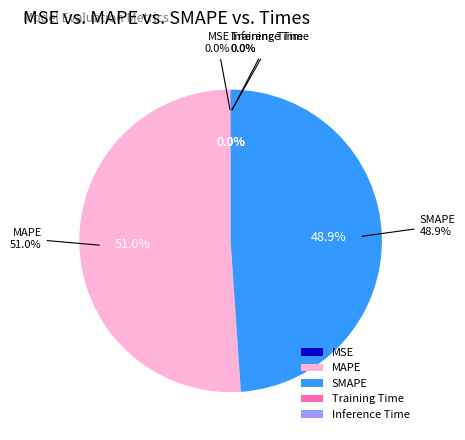

Is MAPE the majority of the pie?

Yes